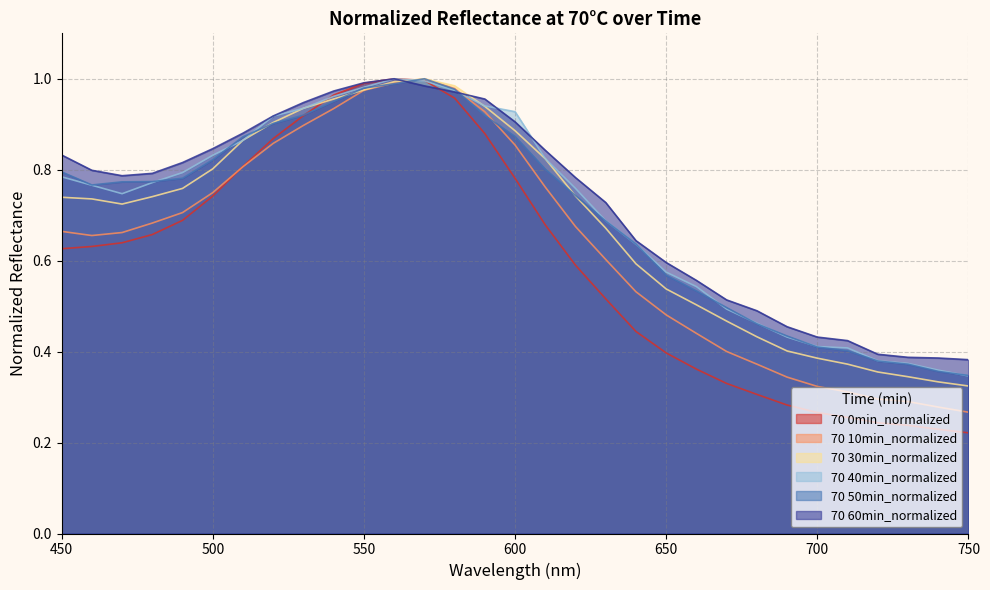

What is the total value across all series at 710?

2.2